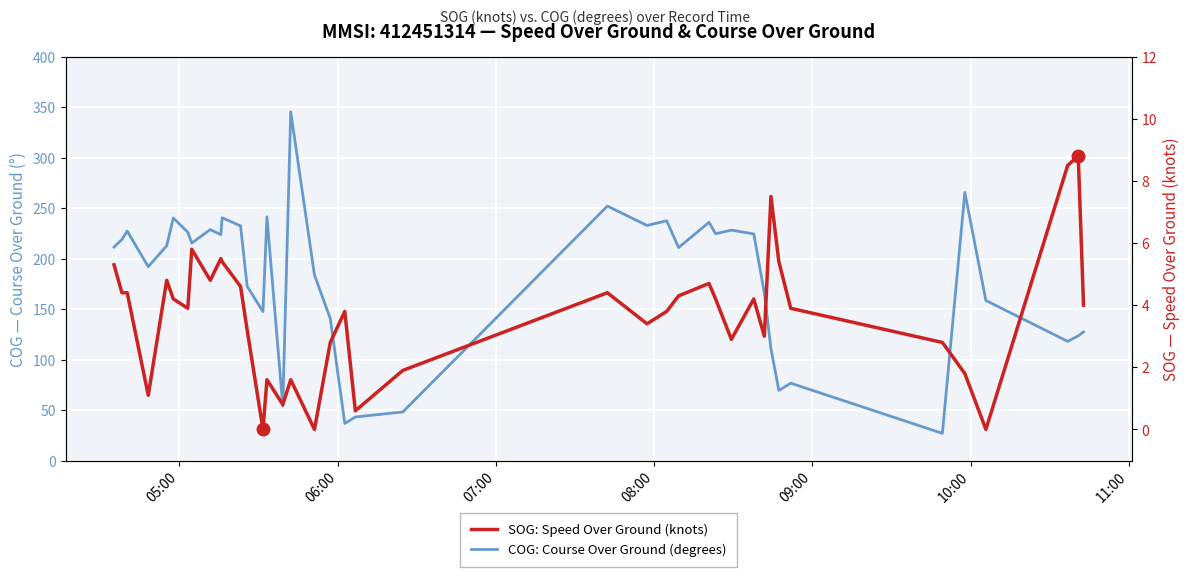

Reading left to right, extract all data points from this chart.

COG: Course Over Ground (degrees): 211.4	218.9	227.3	192.0	212.7	240.2	226.1	215.4	228.7	223.7	240.4	232.4	172.5	147.5	241.3	53.9	345.3	183.7	140.6	36.7	43.1	48.1	252.0	232.8	237.4	210.9	235.9	224.6	228.2	224.4	166.0	110.9	69.4	76.6	26.9	265.5	158.5	118.0	123.5	127.3
SOG: Speed Over Ground (knots): 5.3	4.4	4.4	1.1	4.8	4.2	3.9	5.8	4.8	5.5	5.4	4.6	3.2	0.0	1.6	0.8	1.6	0.0	2.8	3.8	0.6	1.9	4.4	3.4	3.8	4.3	4.7	4.2	2.9	4.2	3.0	7.5	5.4	3.9	2.8	1.8	0.0	8.5	8.8	4.0